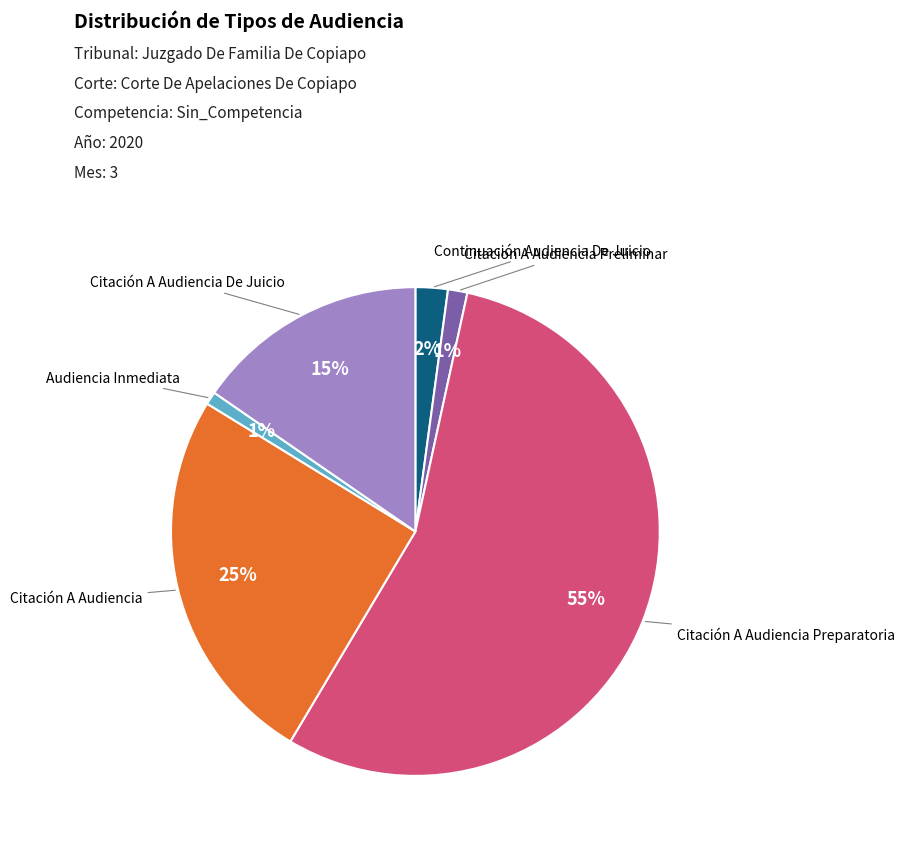

Is there a majority slice in this chart?

Yes